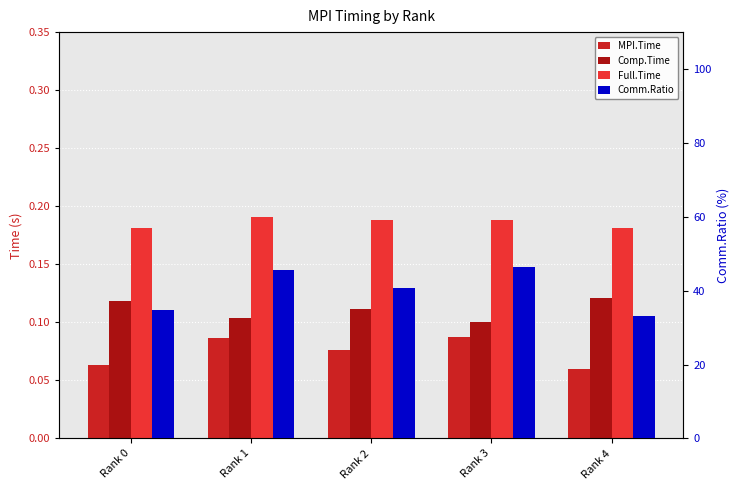

At Rank 3, list the series in order from largest to smallest.

Comm.Ratio, Full.Time, Comp.Time, MPI.Time